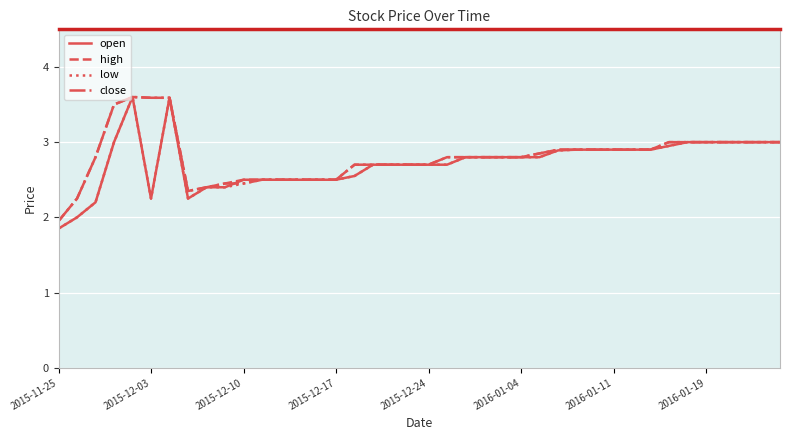

What is the greatest value displayed?

3.6